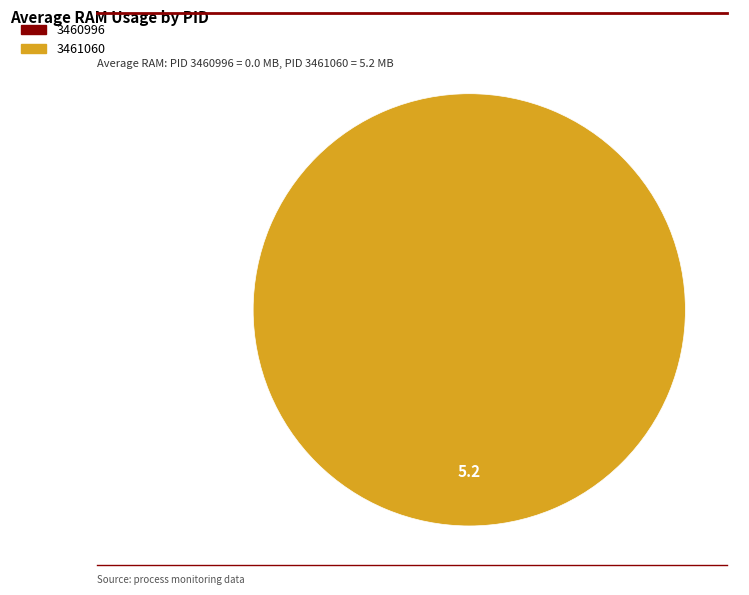

To the nearest percent, what is the average slice percentage?

50%